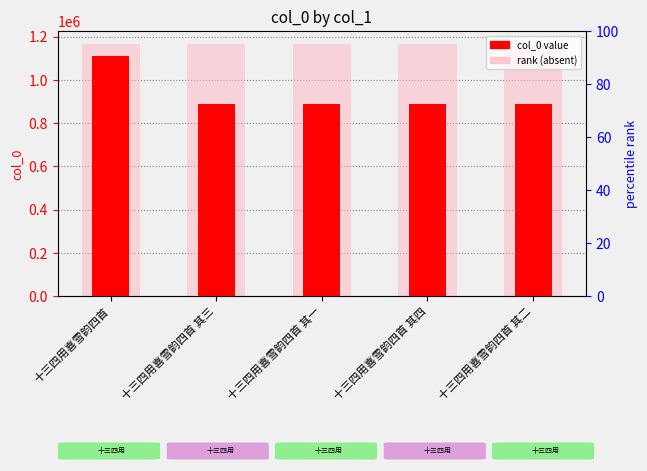

Does the chart contain any negative values?

No